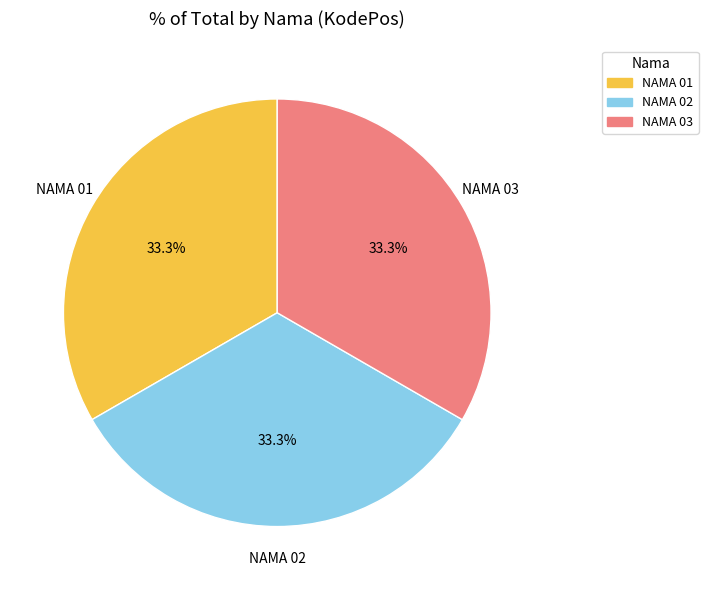

Is there any slice that represents more than half of the pie?

No